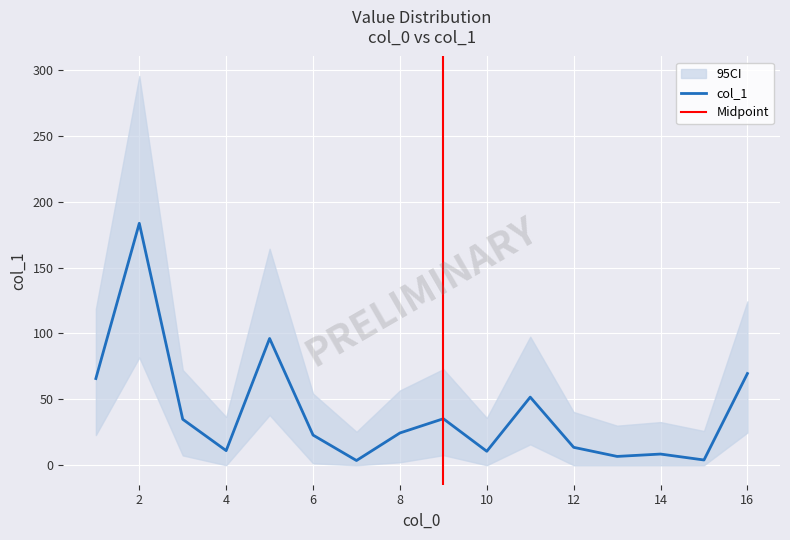

The chart shows a value of 92.4 at 1. True or false?

False